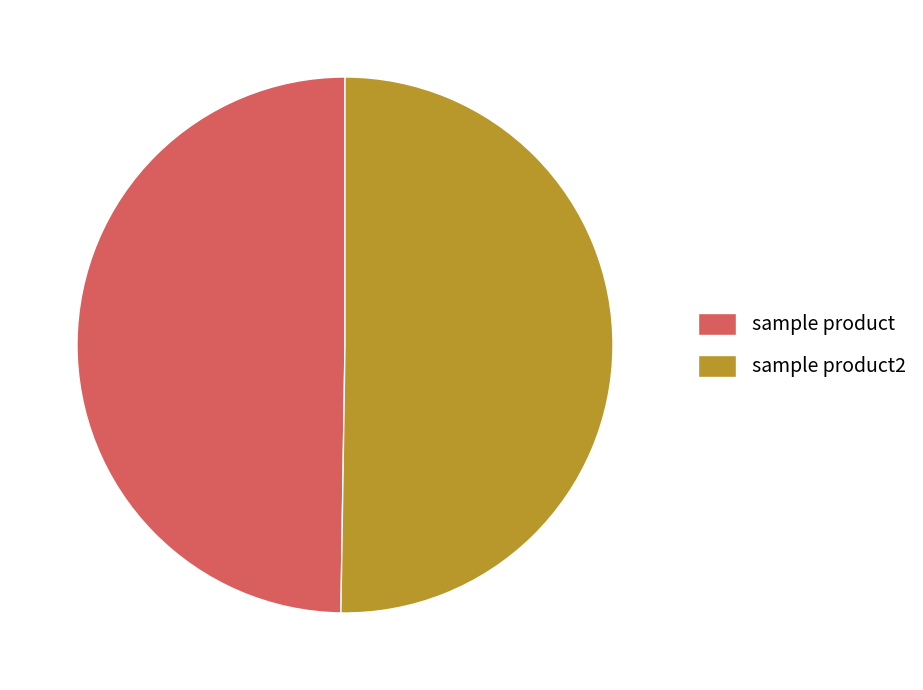

Approximately how many times larger is the value at sample product2 compared to sample product?

1.0